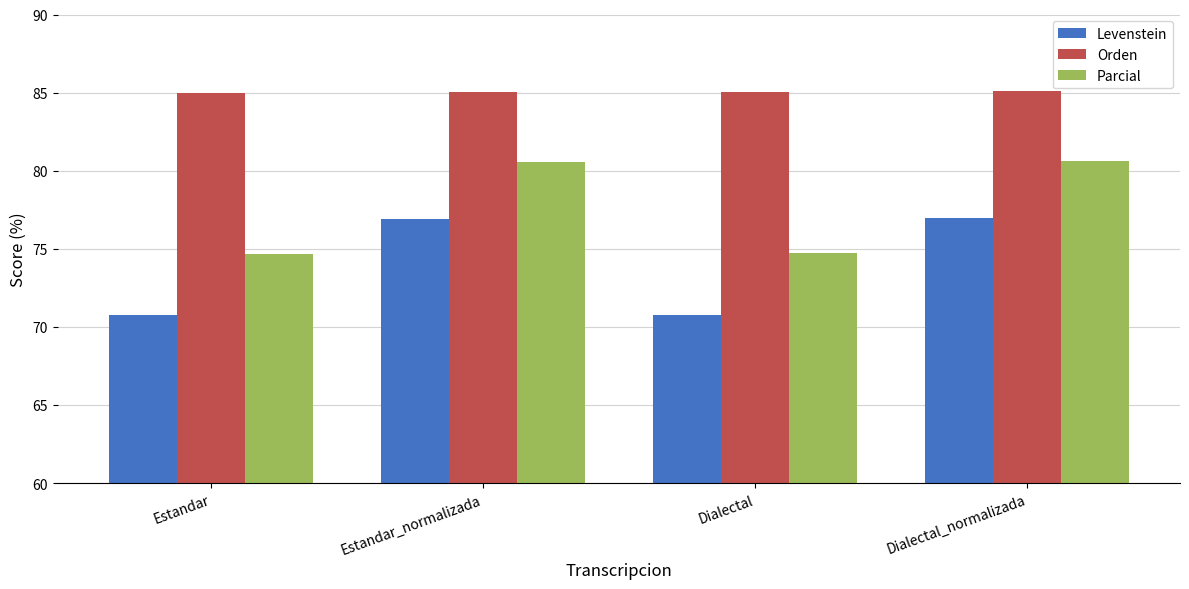

Read the Orden value at Dialectal_normalizada.

85.1